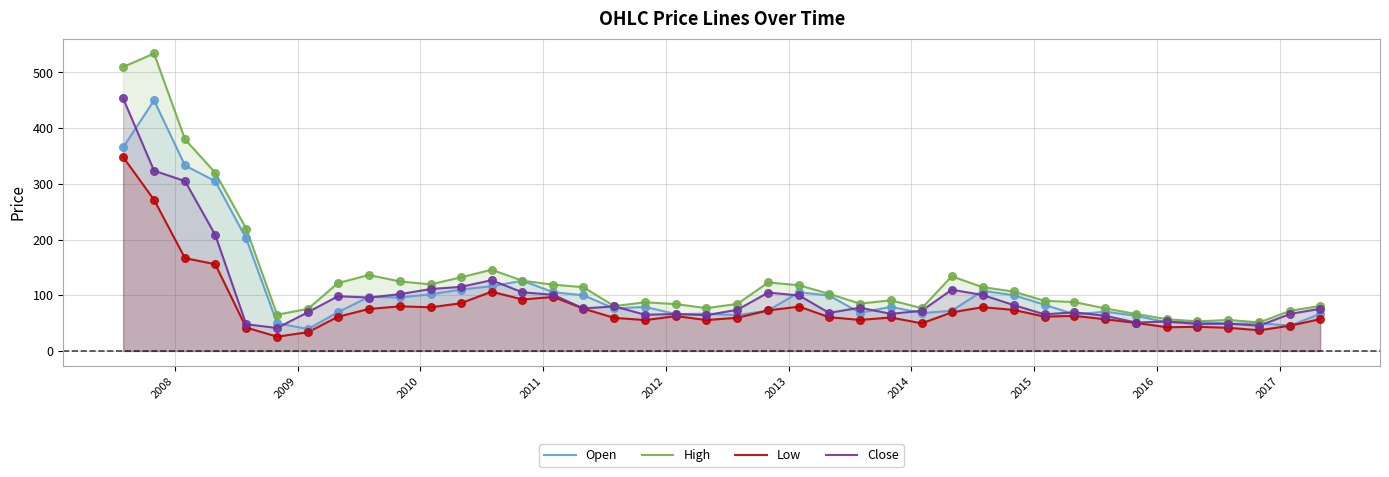

Which series reaches the minimum Y coordinate?

Low